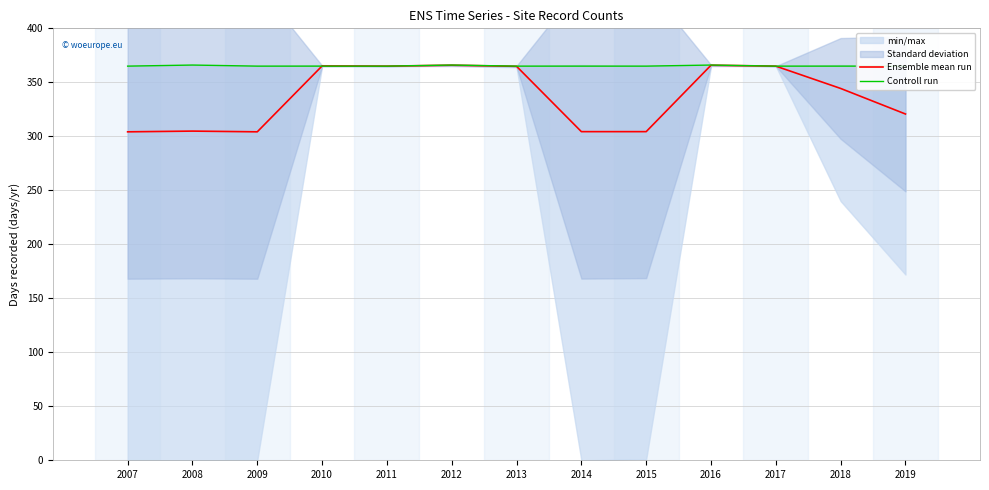

How many interior local peaks does the Ensemble mean run series have?

4